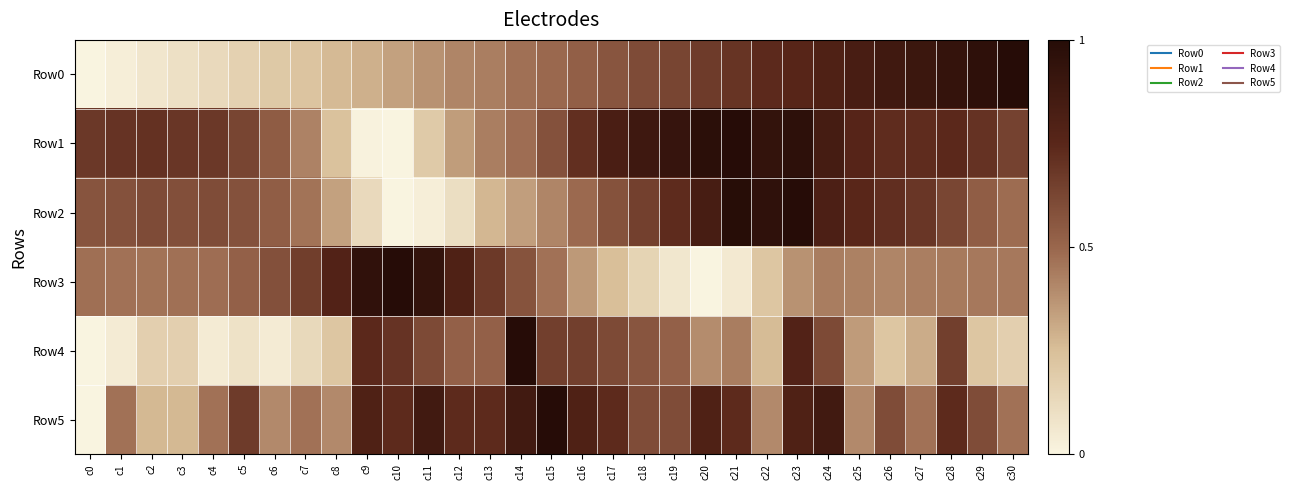

Reading right to left, what are all the values shown in this chart?

Row0: c30=1.0	c29=1.0	c28=0.9	c27=0.9	c26=0.9	c25=0.8	c24=0.8	c23=0.8	c22=0.7	c21=0.7	c20=0.7	c19=0.6	c18=0.6	c17=0.6	c16=0.5	c15=0.5	c14=0.5	c13=0.4	c12=0.4	c11=0.4	c10=0.3	c9=0.3	c8=0.3	c7=0.2	c6=0.2	c5=0.2	c4=0.1	c3=0.1	c2=0.1	c1=0.0	c0=0.0
Row1: c30=0.6	c29=0.7	c28=0.7	c27=0.7	c26=0.7	c25=0.8	c24=0.8	c23=1.0	c22=0.9	c21=1.0	c20=1.0	c19=0.9	c18=0.9	c17=0.8	c16=0.7	c15=0.6	c14=0.5	c13=0.4	c12=0.3	c11=0.2	c10=0.0	c9=0.0	c8=0.2	c7=0.4	c6=0.5	c5=0.6	c4=0.7	c3=0.7	c2=0.7	c1=0.7	c0=0.7
Row2: c30=0.5	c29=0.5	c28=0.6	c27=0.7	c26=0.7	c25=0.7	c24=0.8	c23=1.0	c22=0.9	c21=1.0	c20=0.8	c19=0.7	c18=0.6	c17=0.6	c16=0.5	c15=0.4	c14=0.3	c13=0.3	c12=0.1	c11=0.0	c10=0.0	c9=0.1	c8=0.3	c7=0.5	c6=0.5	c5=0.6	c4=0.6	c3=0.6	c2=0.6	c1=0.6	c0=0.6
Row3: c30=0.4	c29=0.4	c28=0.4	c27=0.4	c26=0.4	c25=0.4	c24=0.4	c23=0.4	c22=0.2	c21=0.1	c20=0.0	c19=0.1	c18=0.2	c17=0.2	c16=0.4	c15=0.5	c14=0.6	c13=0.7	c12=0.8	c11=0.9	c10=1.0	c9=0.9	c8=0.8	c7=0.7	c6=0.6	c5=0.5	c4=0.5	c3=0.5	c2=0.5	c1=0.5	c0=0.5
Row4: c30=0.2	c29=0.2	c28=0.7	c27=0.3	c26=0.2	c25=0.3	c24=0.6	c23=0.8	c22=0.3	c21=0.4	c20=0.4	c19=0.5	c18=0.6	c17=0.6	c16=0.7	c15=0.7	c14=1.0	c13=0.5	c12=0.5	c11=0.6	c10=0.7	c9=0.7	c8=0.2	c7=0.1	c6=0.0	c5=0.1	c4=0.0	c3=0.2	c2=0.2	c1=0.0	c0=0.0
Row5: c30=0.5	c29=0.6	c28=0.7	c27=0.5	c26=0.6	c25=0.4	c24=0.9	c23=0.8	c22=0.4	c21=0.7	c20=0.8	c19=0.6	c18=0.6	c17=0.7	c16=0.8	c15=1.0	c14=0.9	c13=0.7	c12=0.7	c11=0.9	c10=0.7	c9=0.8	c8=0.4	c7=0.5	c6=0.4	c5=0.7	c4=0.5	c3=0.3	c2=0.3	c1=0.5	c0=0.0